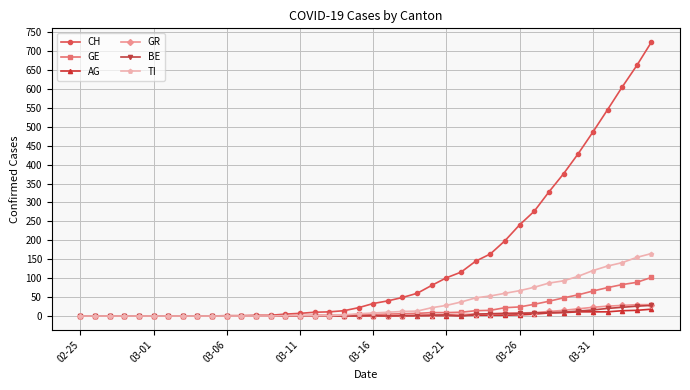

Which series has the widest spread of values?

CH